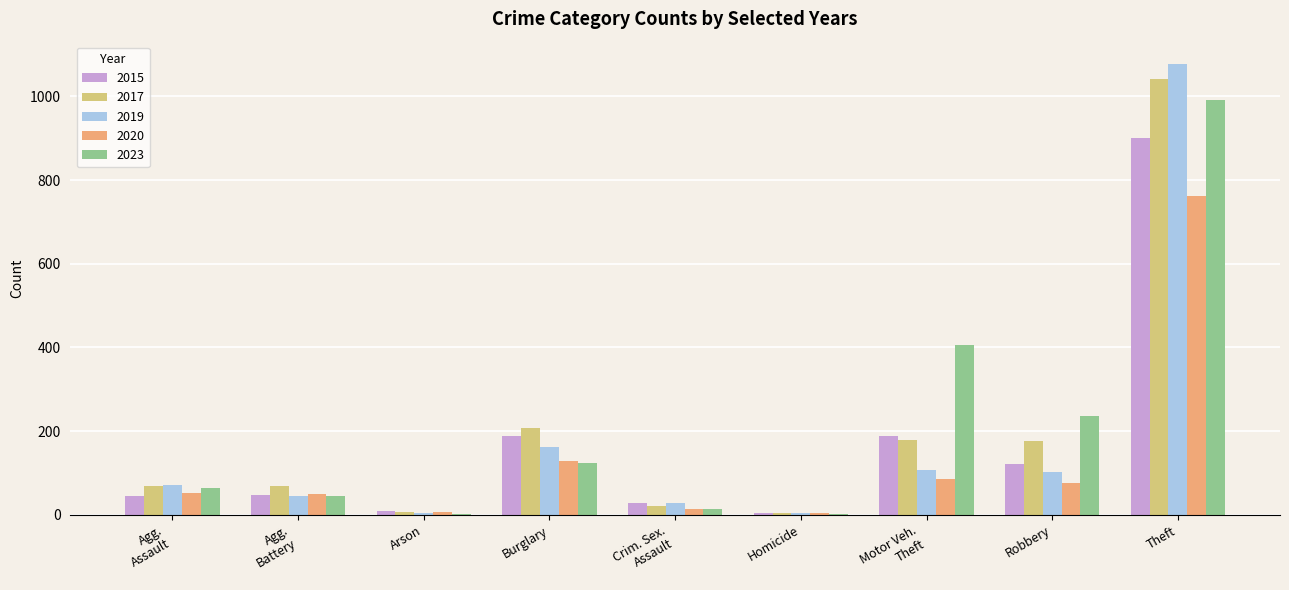

Is the value of 2023 at Robbery greater than the value of 2017 at Burglary?

Yes